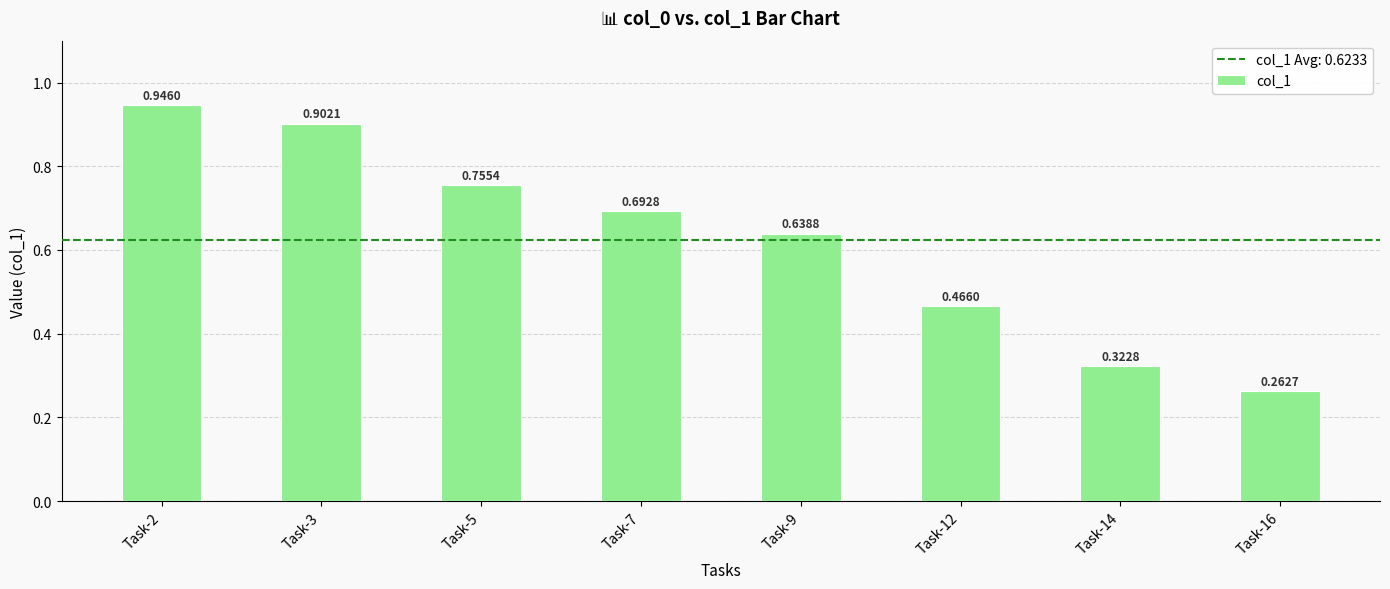

List the labels in order of value, smallest first.

Task-16, Task-14, Task-12, Task-9, Task-7, Task-5, Task-3, Task-2